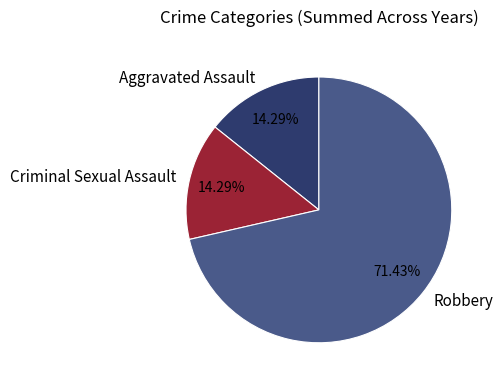

Approximately how many times larger is the value at Robbery compared to Criminal Sexual Assault?

5.0